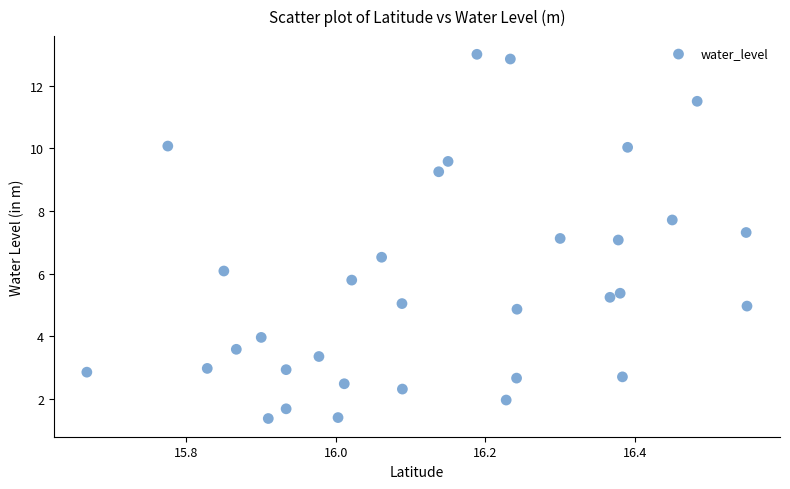

What is the range of X values (max minus min)?

0.9